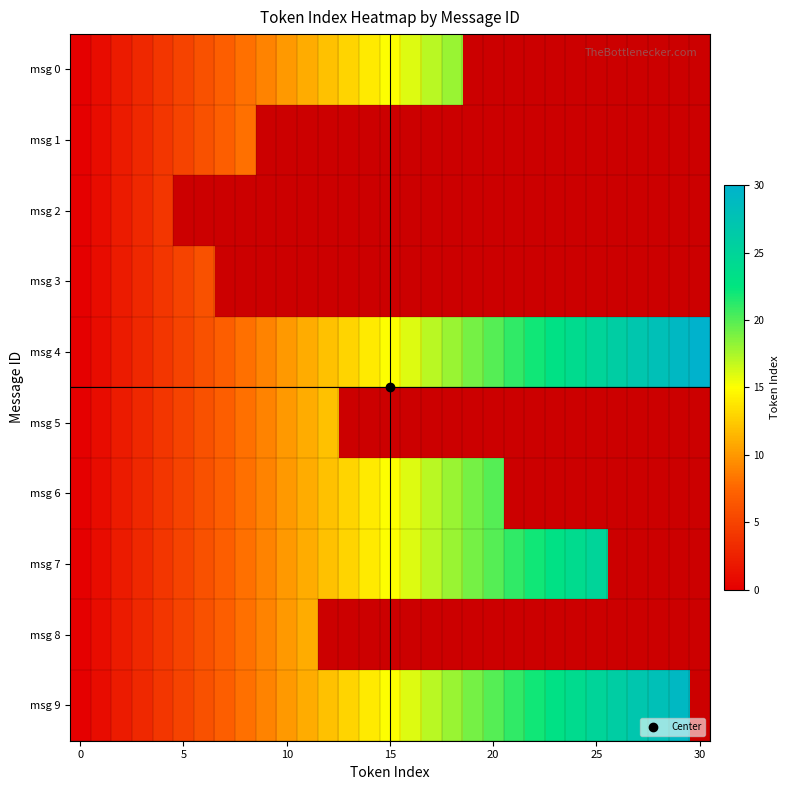

How many data points does each series have?

31